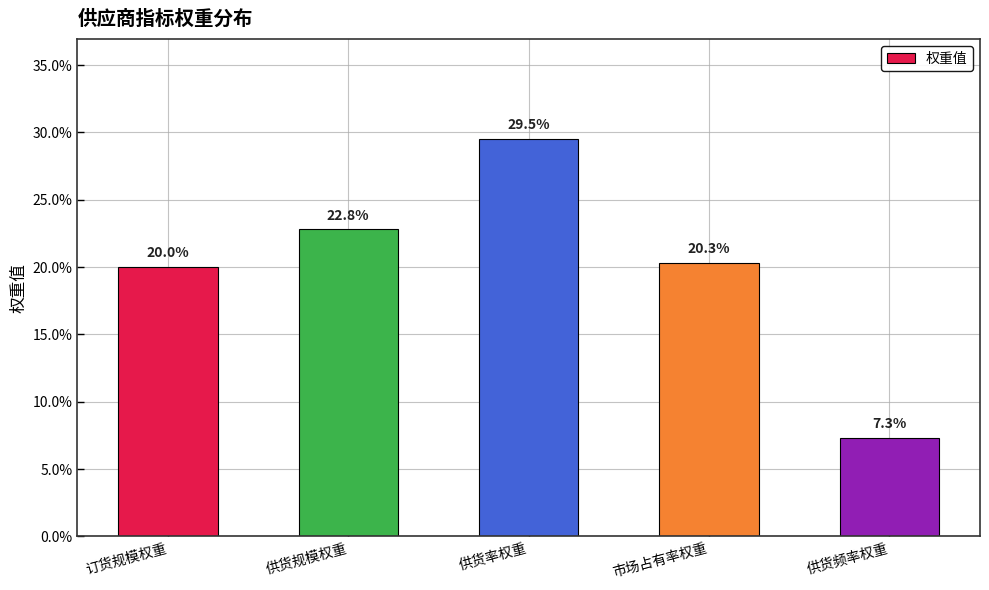

Does the chart contain any negative values?

No